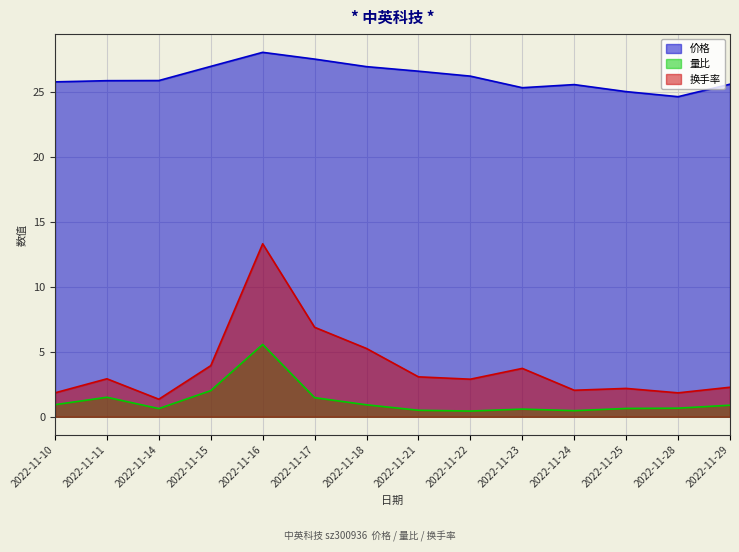

Reading left to right, transcribe all the data shown in this chart.

价格: 2022-11-10=25.8	2022-11-11=25.8	2022-11-14=25.9	2022-11-15=26.9	2022-11-16=28.0	2022-11-17=27.5	2022-11-18=26.9	2022-11-21=26.6	2022-11-22=26.2	2022-11-23=25.3	2022-11-24=25.5	2022-11-25=25.0	2022-11-28=24.6	2022-11-29=25.6
量比: 2022-11-10=0.9	2022-11-11=1.5	2022-11-14=0.6	2022-11-15=2.0	2022-11-16=5.6	2022-11-17=1.5	2022-11-18=0.9	2022-11-21=0.5	2022-11-22=0.4	2022-11-23=0.6	2022-11-24=0.5	2022-11-25=0.6	2022-11-28=0.7	2022-11-29=0.9
换手率: 2022-11-10=1.8	2022-11-11=2.9	2022-11-14=1.4	2022-11-15=3.9	2022-11-16=13.3	2022-11-17=6.9	2022-11-18=5.2	2022-11-21=3.1	2022-11-22=2.9	2022-11-23=3.7	2022-11-24=2.0	2022-11-25=2.2	2022-11-28=1.8	2022-11-29=2.3